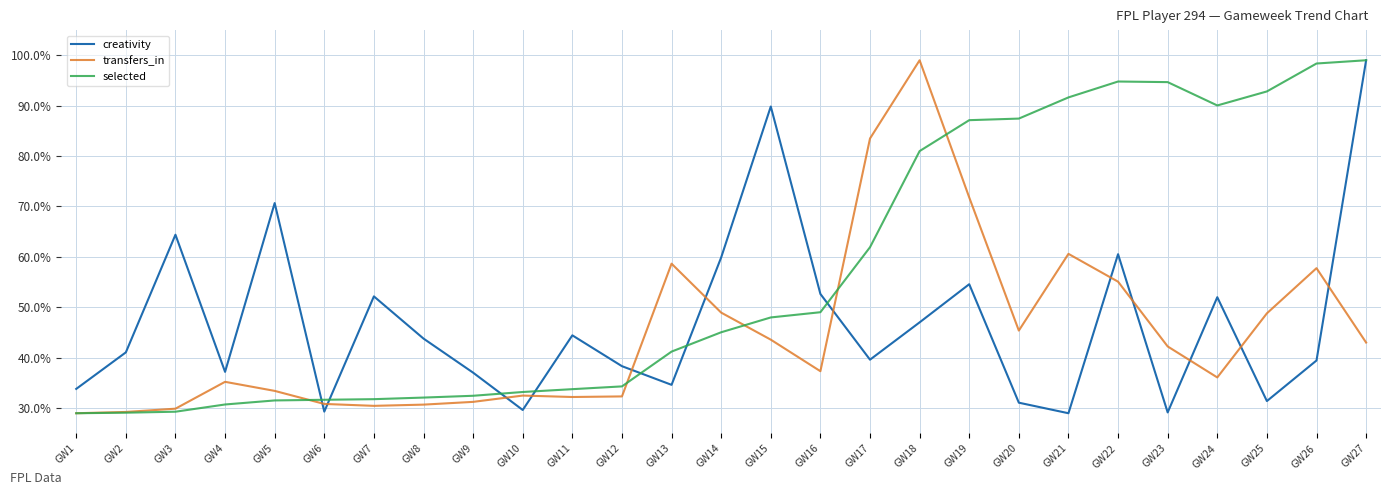

Does the chart have visible grid lines?

Yes